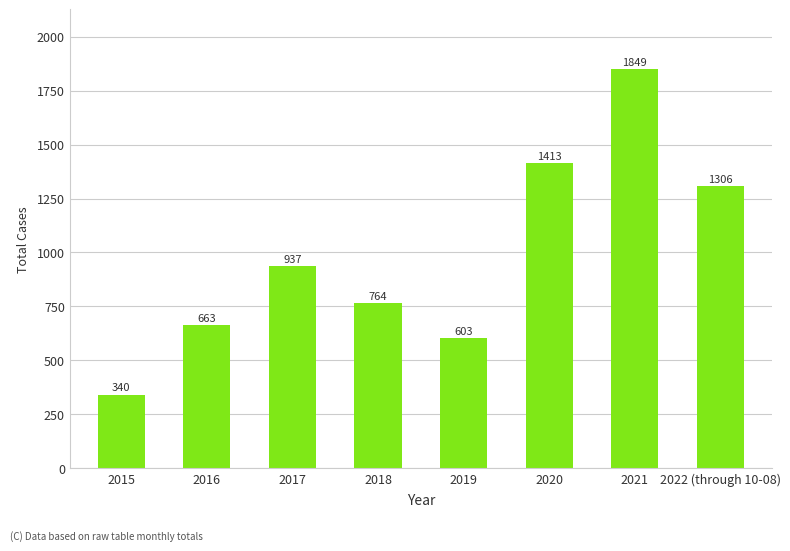

Rank the categories by value from lowest to highest.

2015, 2019, 2016, 2018, 2017, 2022 (through 10-08), 2020, 2021